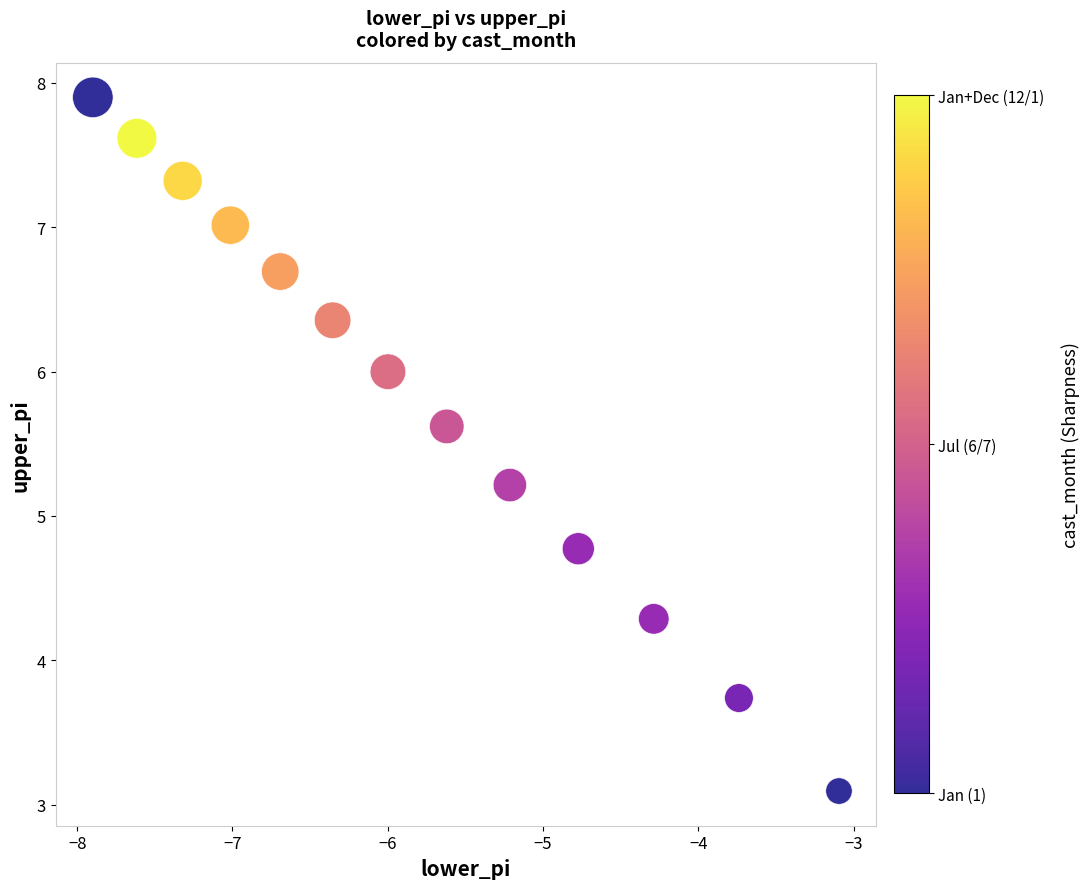

What is the range of X values (max minus min)?

4.8